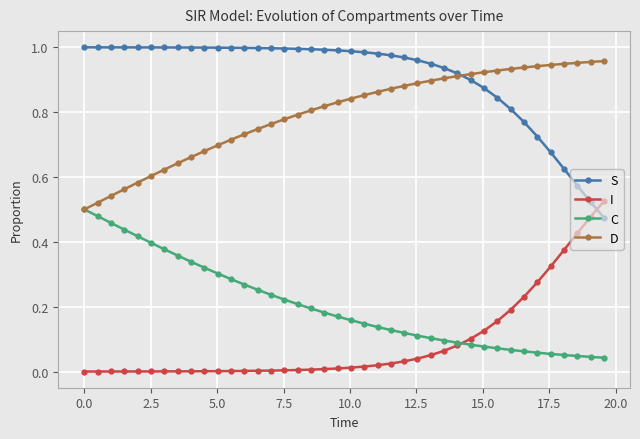

True or false: I and D cross at least once.

False